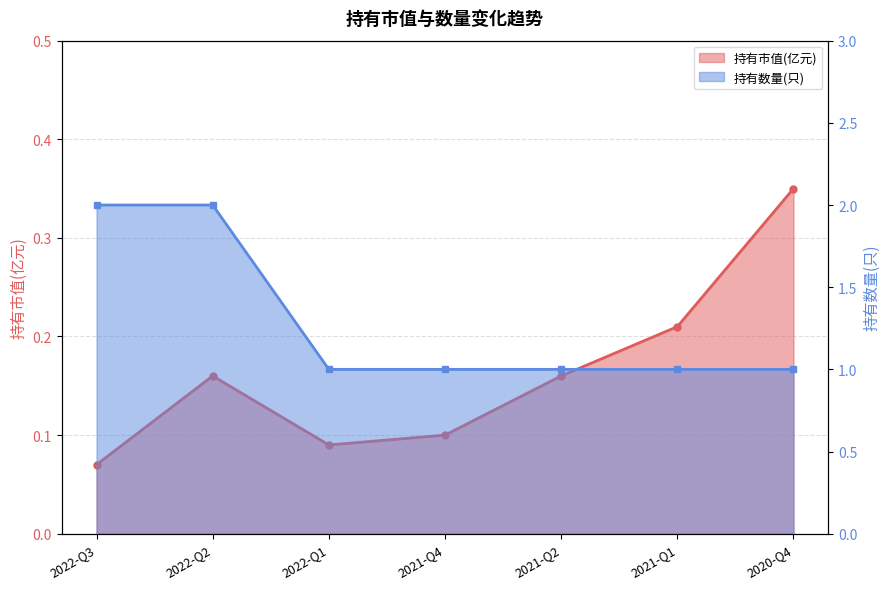

True or false: 持有市值(亿元) and 持有数量(只) intersect in this chart.

False